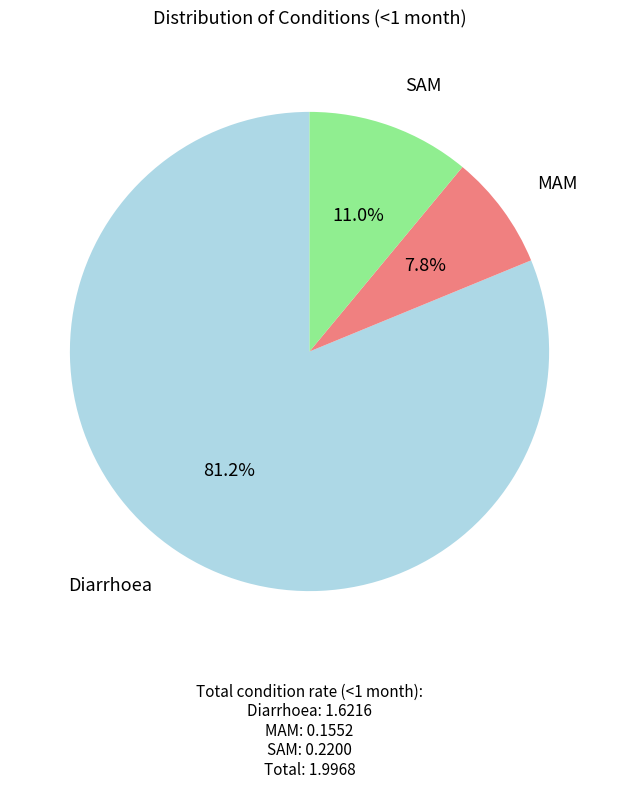

Is there any slice that represents more than half of the pie?

Yes